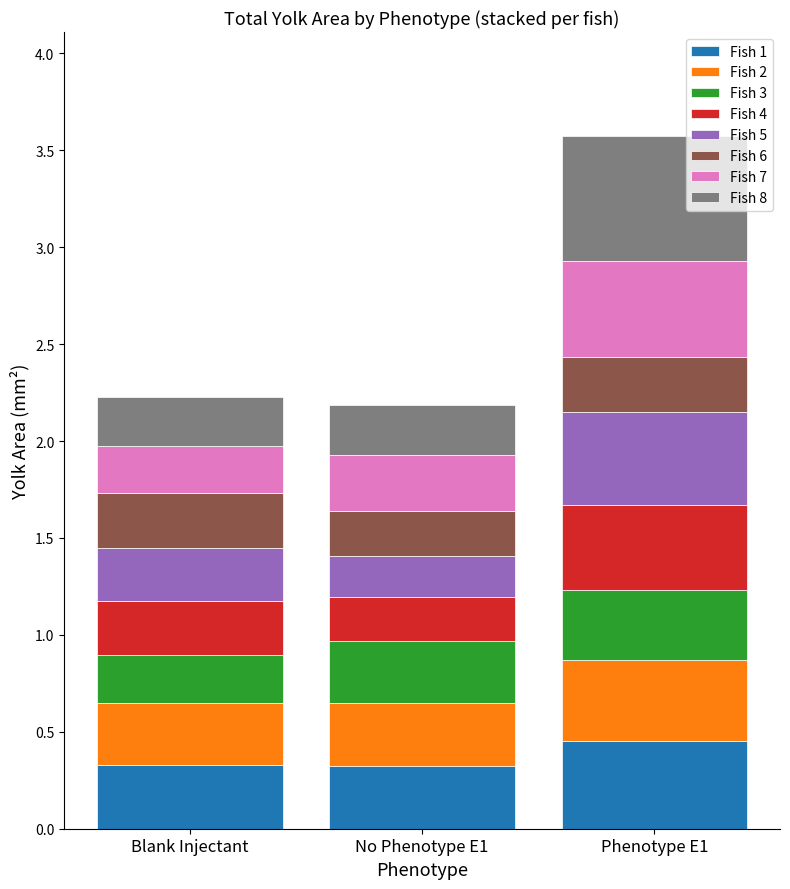

How many Fish 1 values are between 0 and 1?

3